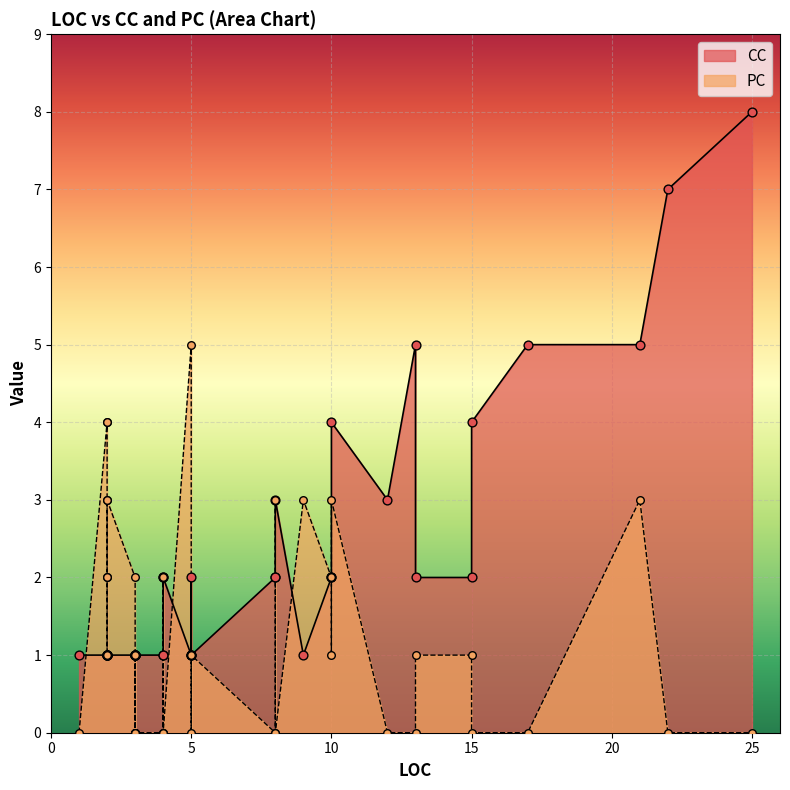

Which series contains the highest Y value?

CC